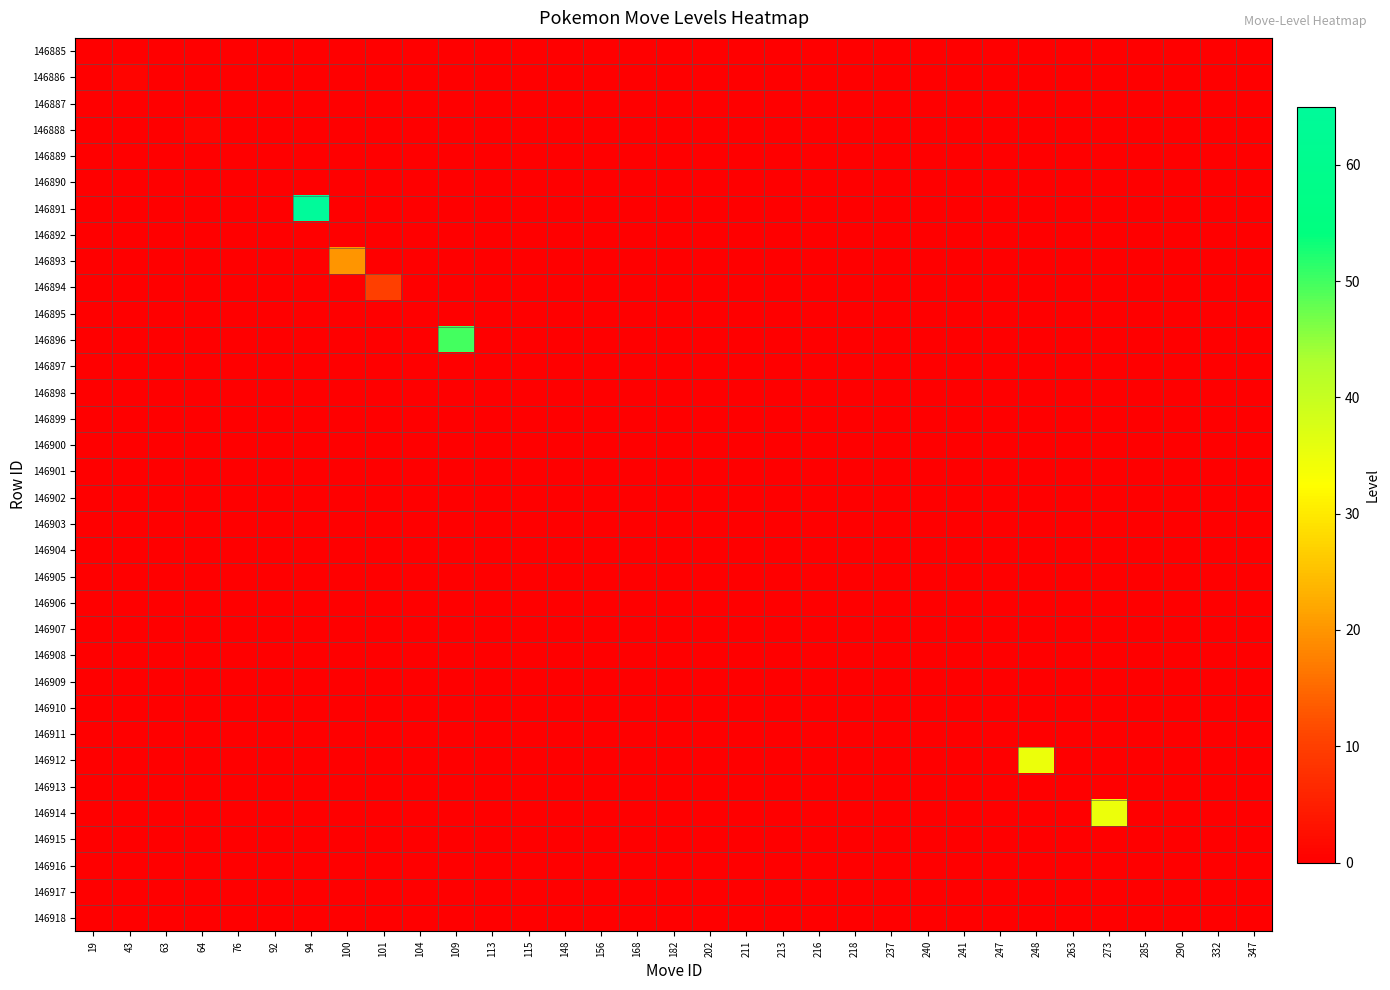

At how many categories does at least one series exceed 51?

1